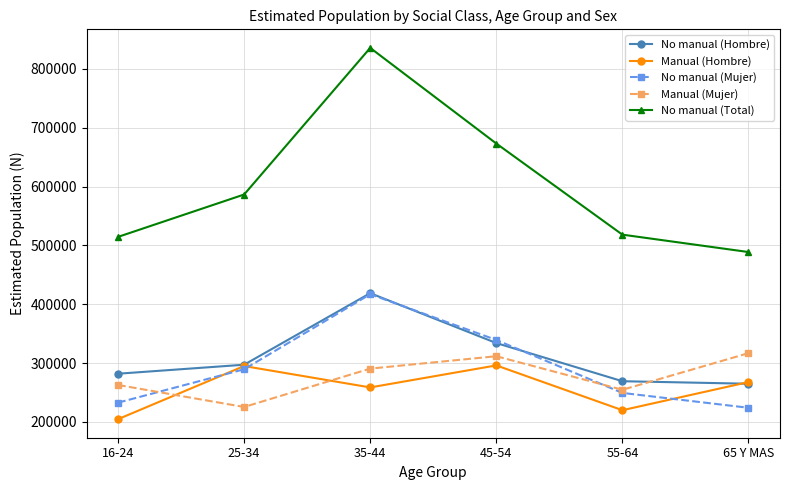

The No manual (Mujer) series shows 406701 at 55-64. True or false?

False